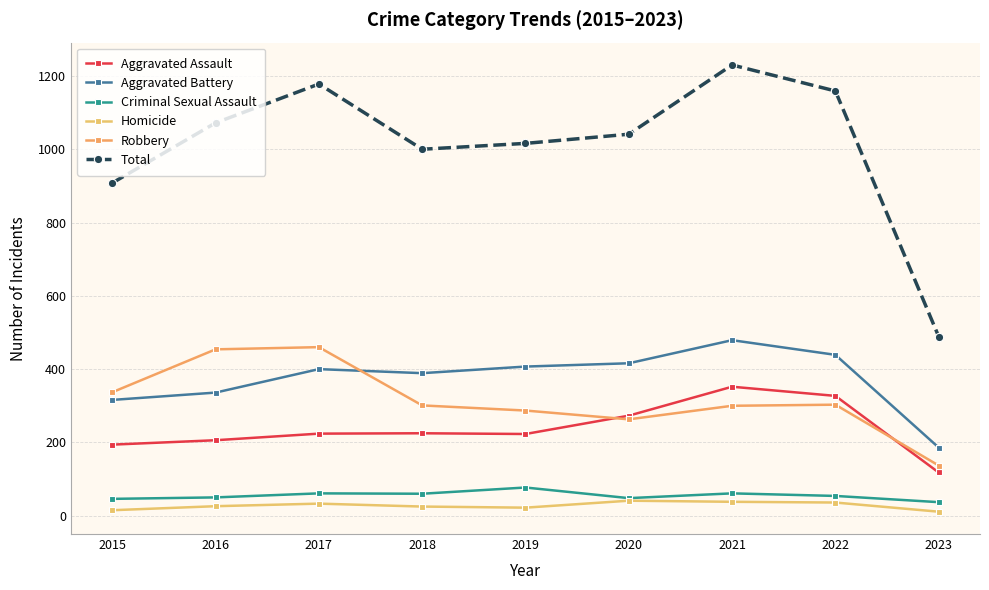

The value of Robbery at 2015 is 337. True or false?

True